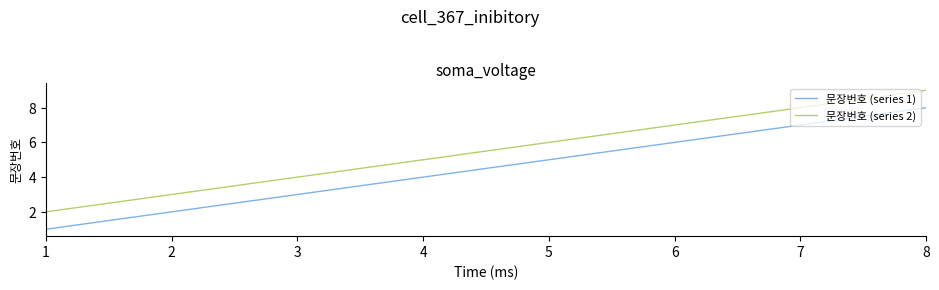

Which series has the largest total across all categories?

문장번호 (series 2)